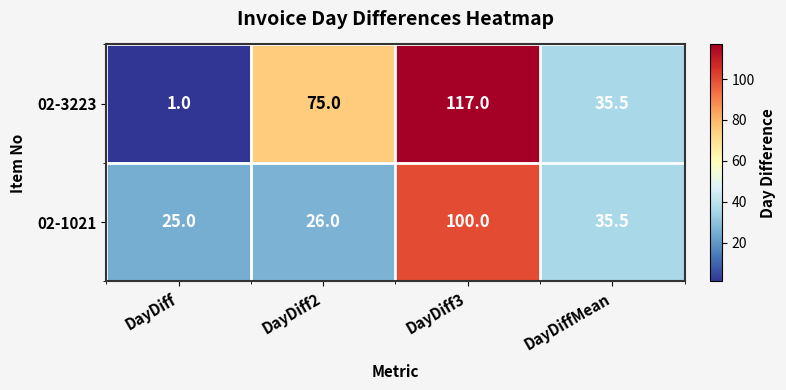

Count the number of categories in the chart.

4